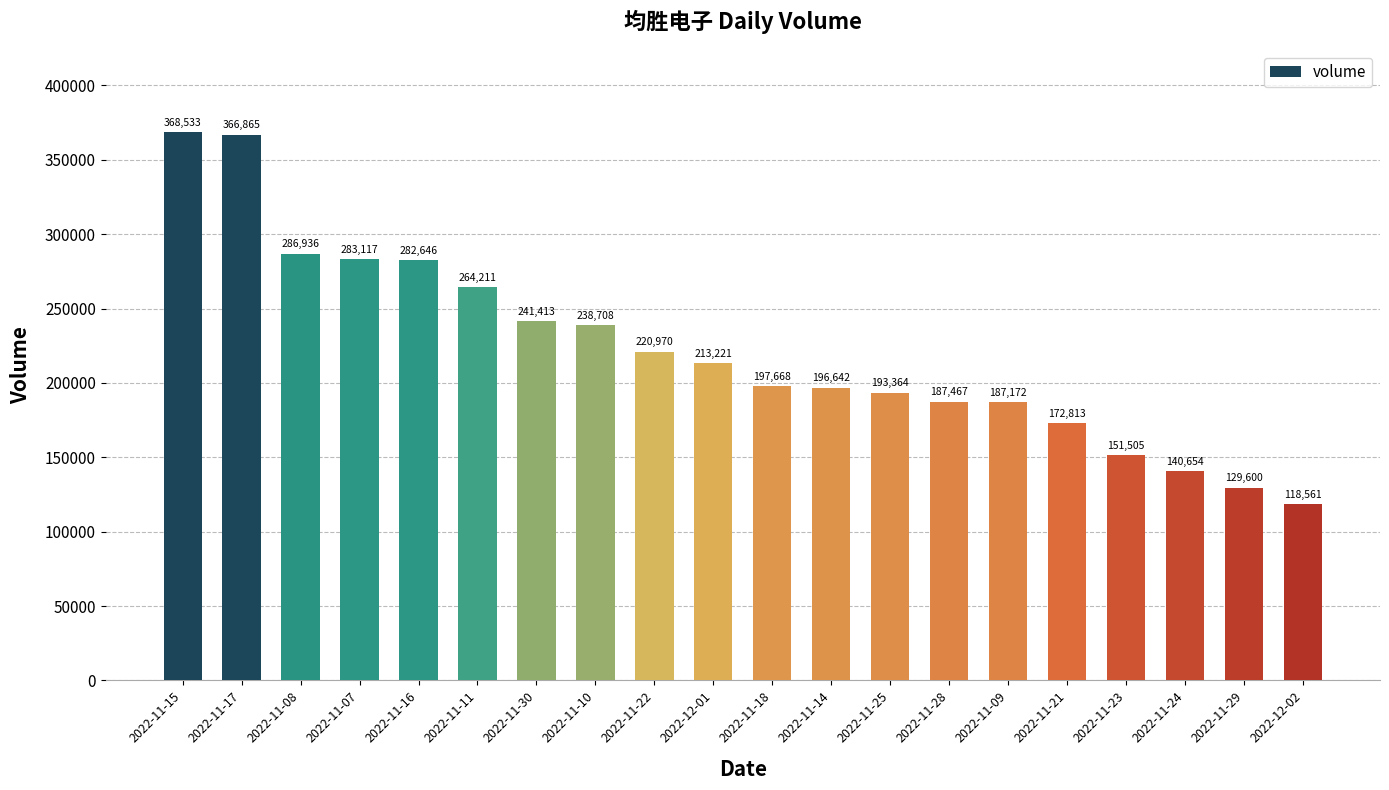

What is the greatest value displayed?

368533